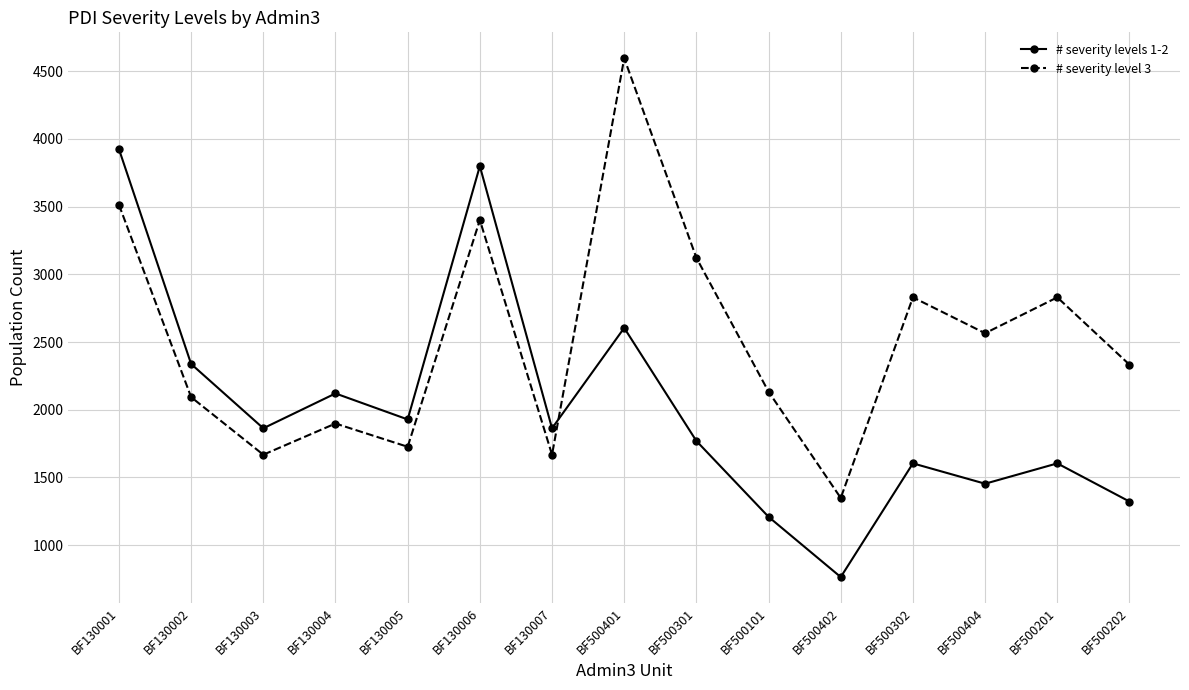

True or false: # severity levels 1-2 has more than 1 interior local peaks.

True